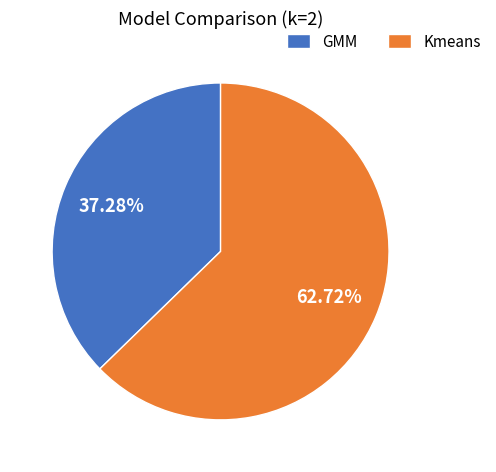

What is the total percentage of Kmeans and GMM?

100.0%